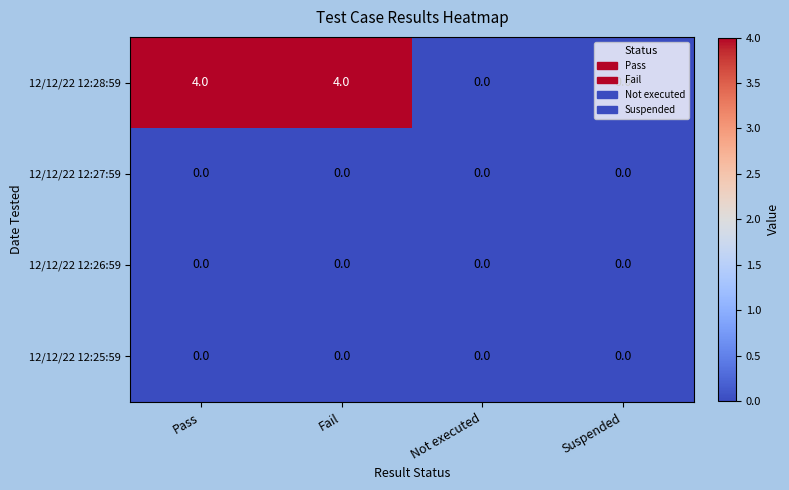

Is it true that 12/12/22 12:25:59 equals 0 at Suspended?

True